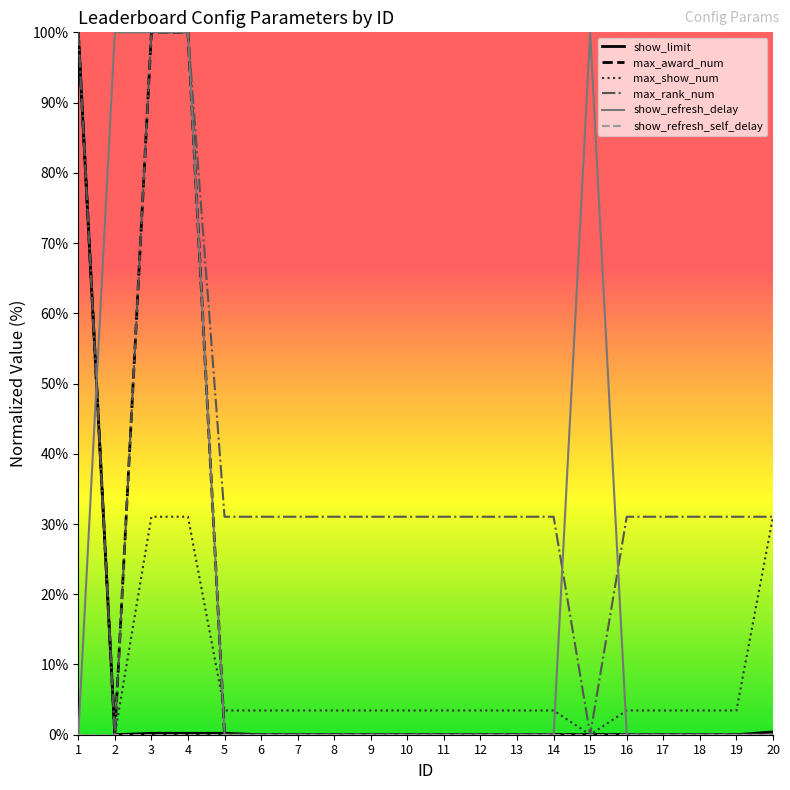

How many positive values does the show_limit series have?

19